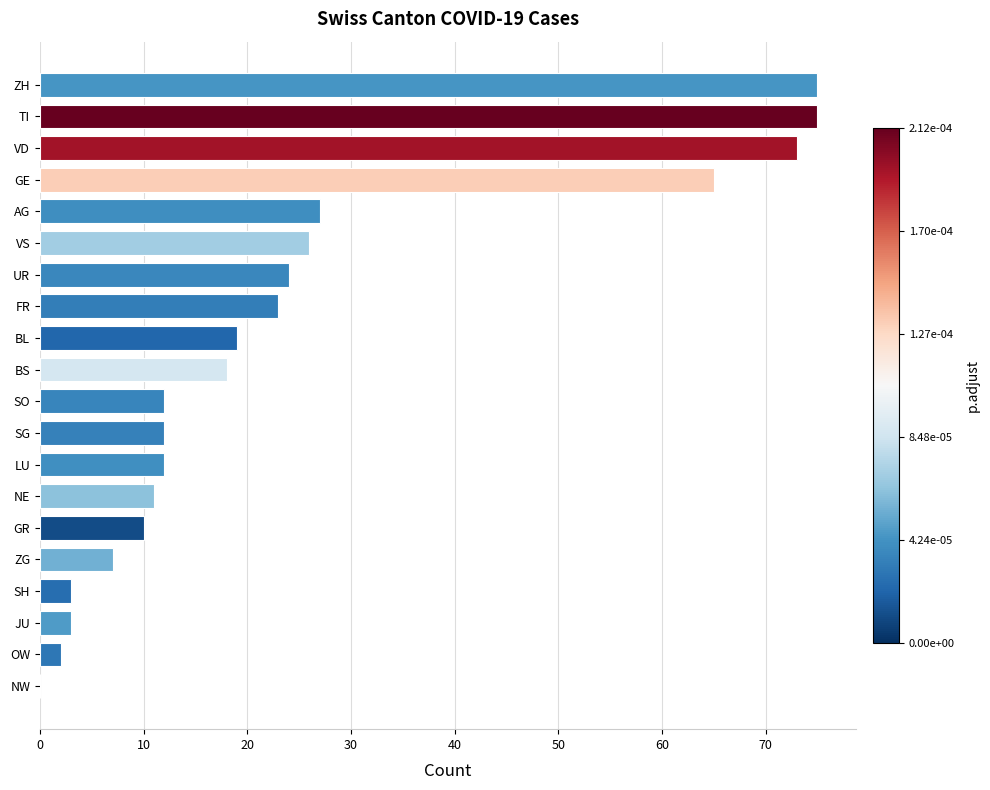

Is it true that the value at GE is 38?

False